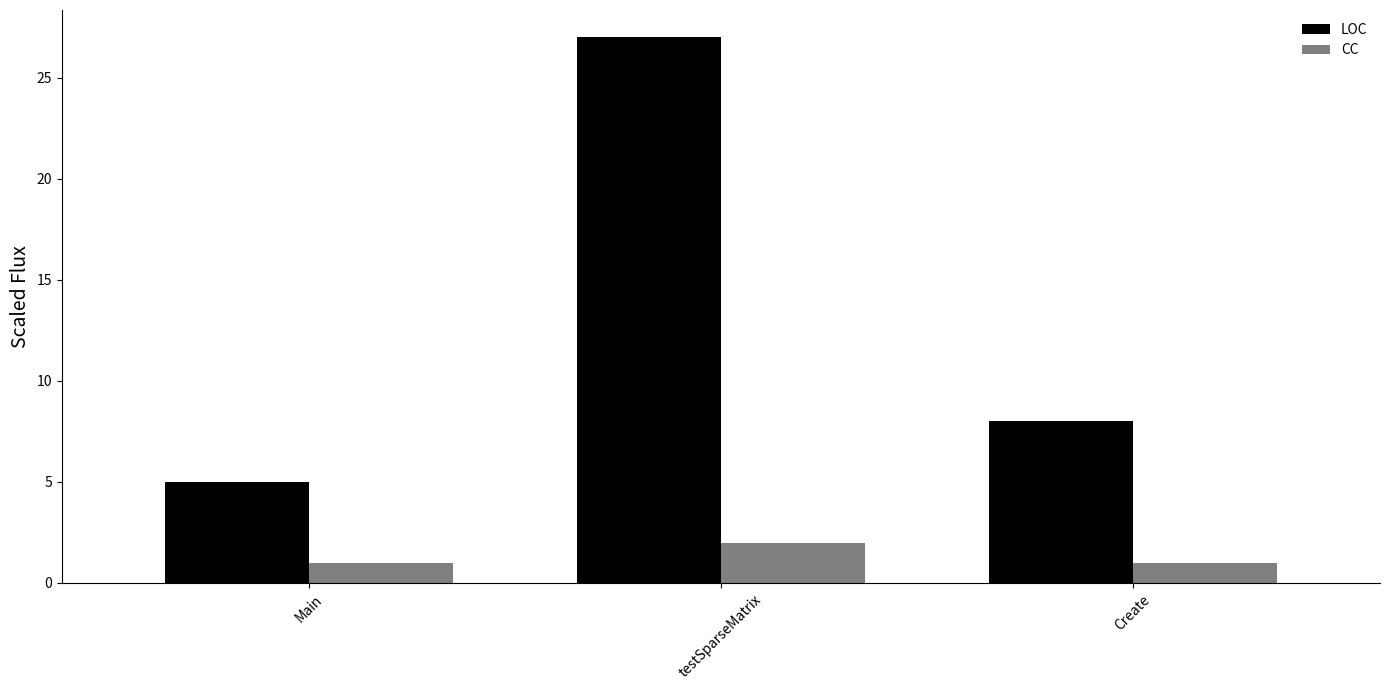

The CC series shows 0 at Create. True or false?

False